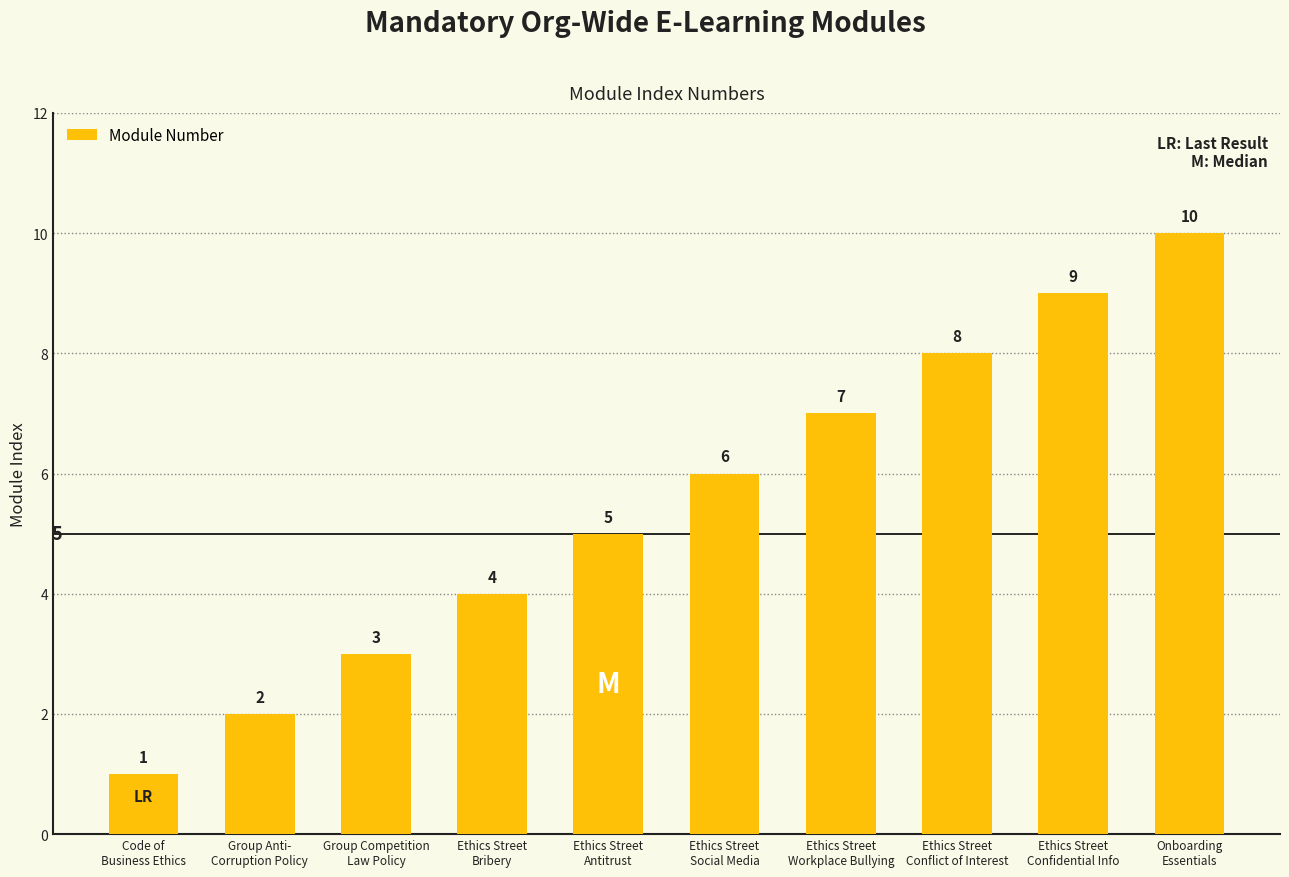

What is the change in value from Ethics Street
Social Media to Onboarding
Essentials?

+4